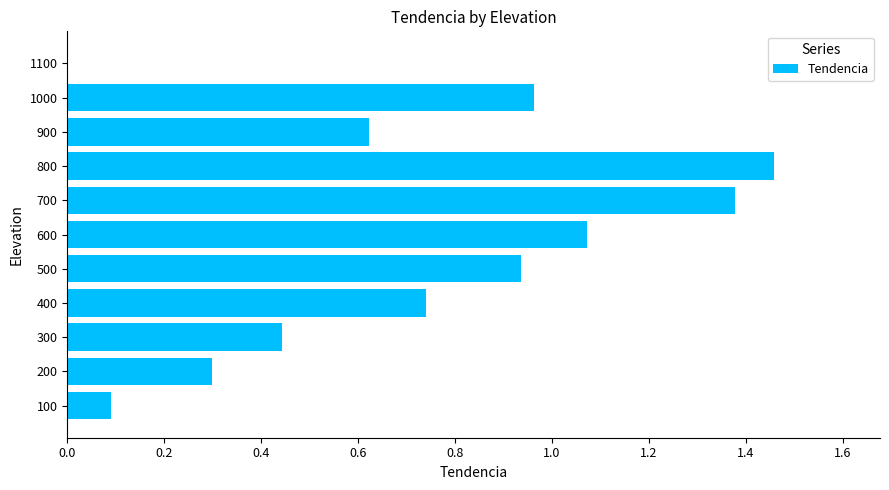

What is the sum of all values?

8.0